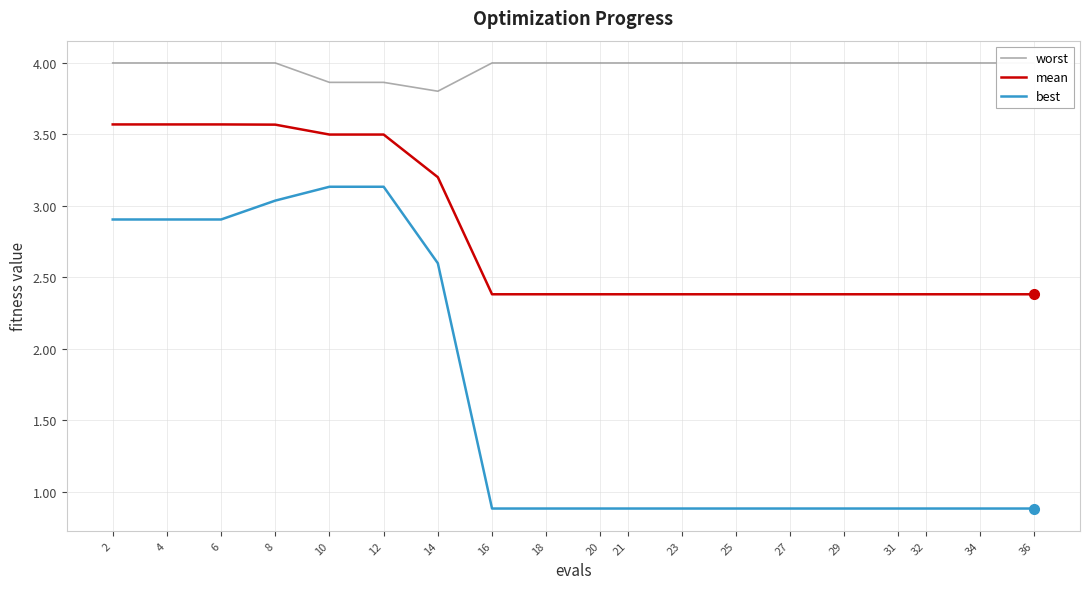

True or false: best and mean cross at least once.

False